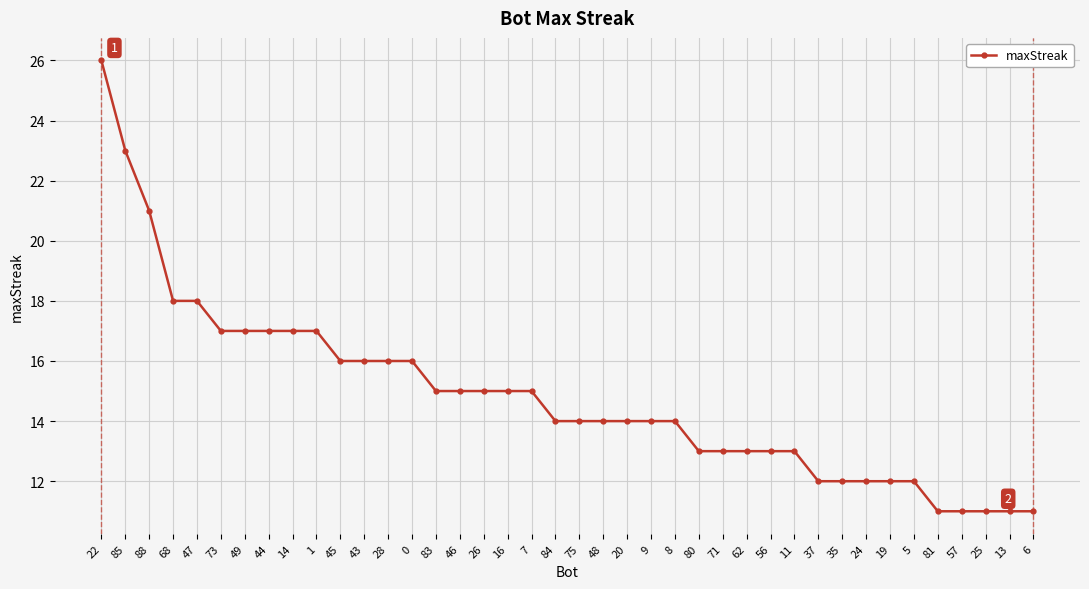

What is the smallest value displayed?

11